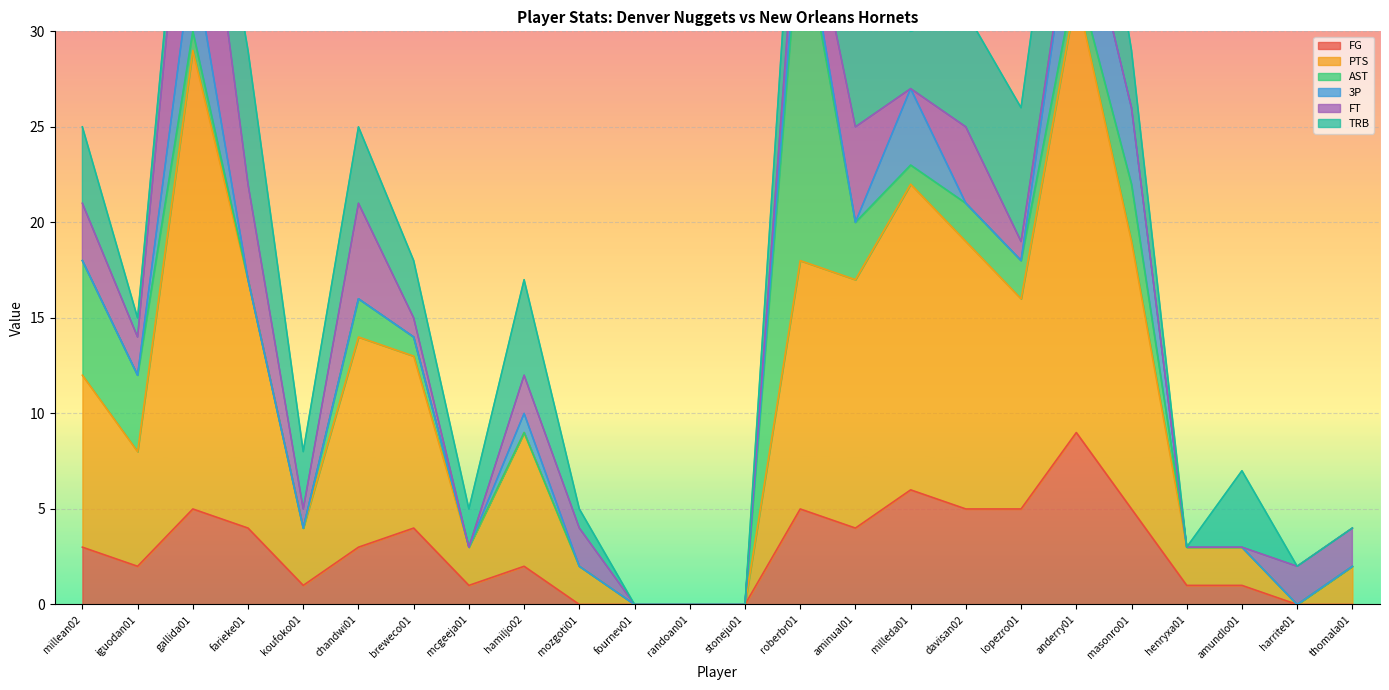

True or false: 3P and FG intersect in this chart.

False